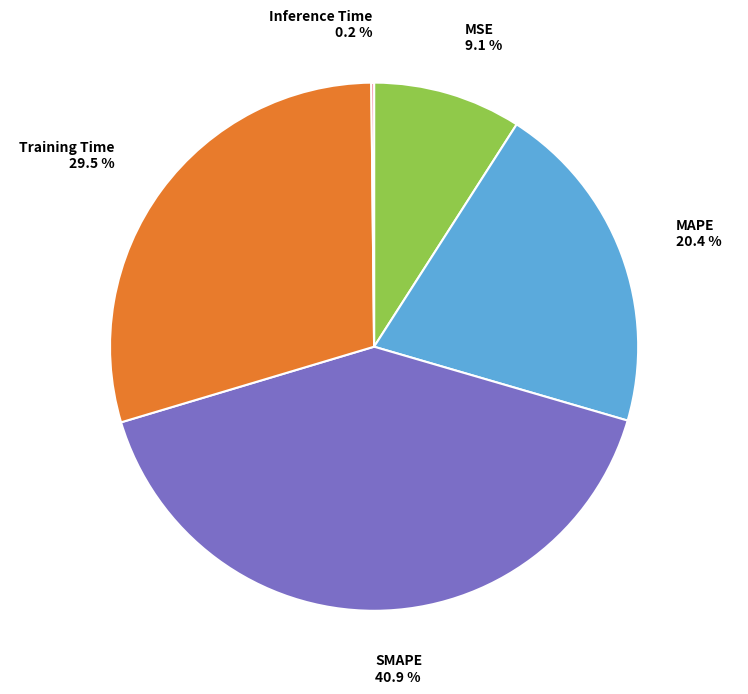

What is the largest slice in the pie chart?

SMAPE